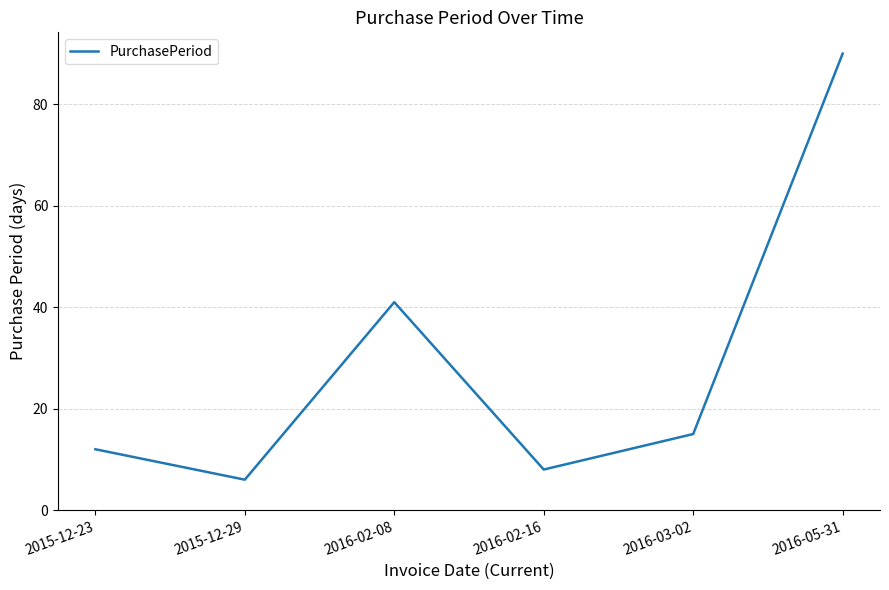

List the labels in order of value, largest first.

2016-05-31, 2016-02-08, 2016-03-02, 2015-12-23, 2016-02-16, 2015-12-29